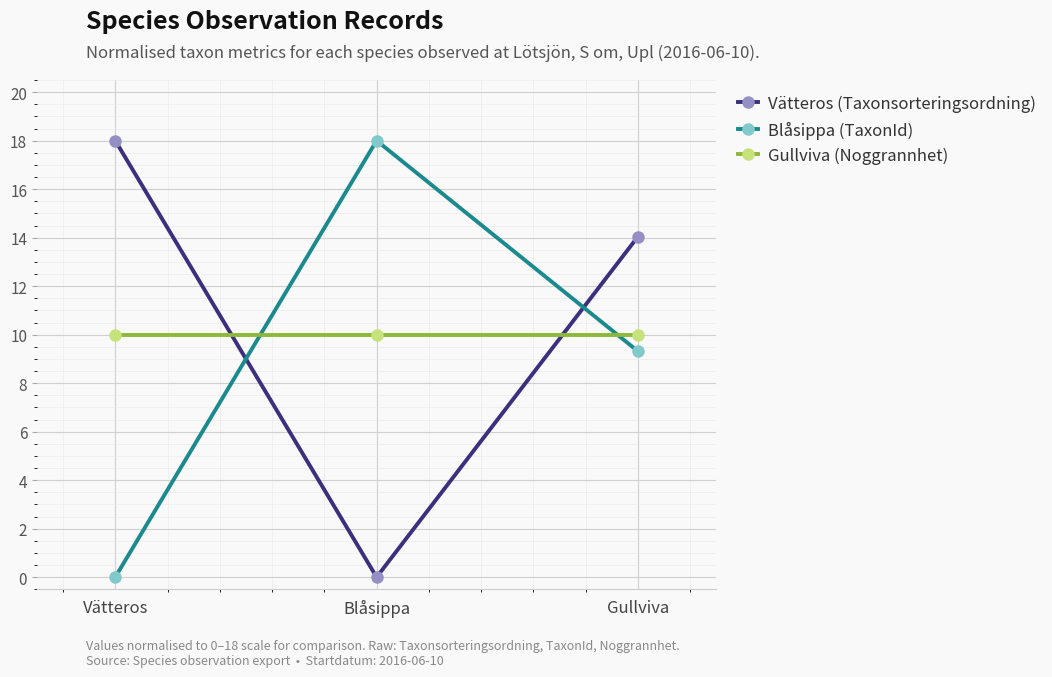

The Blåsippa (TaxonId) series shows 32.3 at Blåsippa. True or false?

False